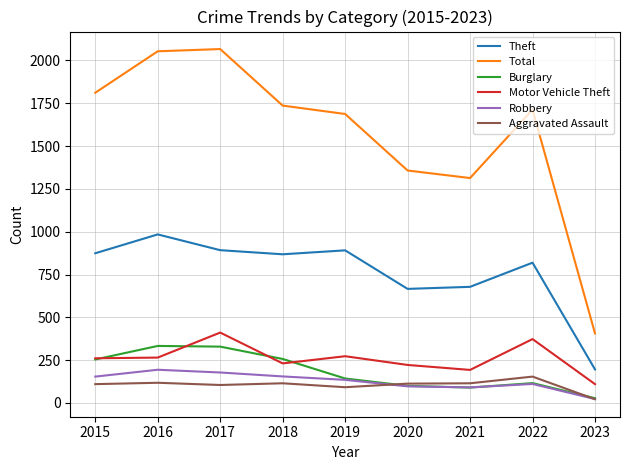

At which label does Theft reach its minimum?

2023